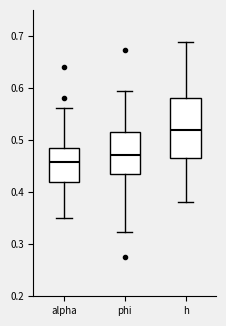

Which box has the lowest median line?

alpha